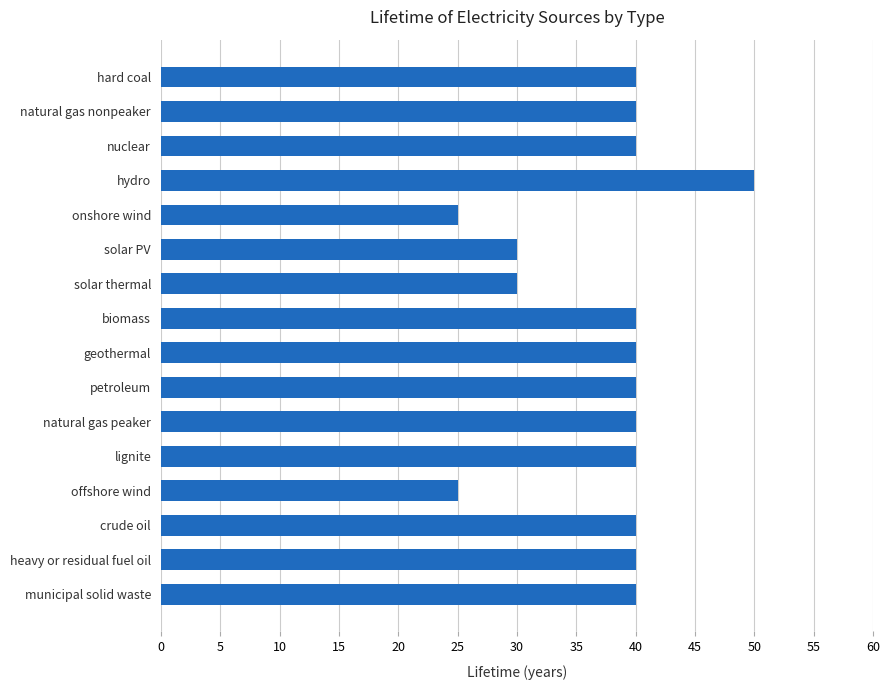

The value at lignite is 40. True or false?

True